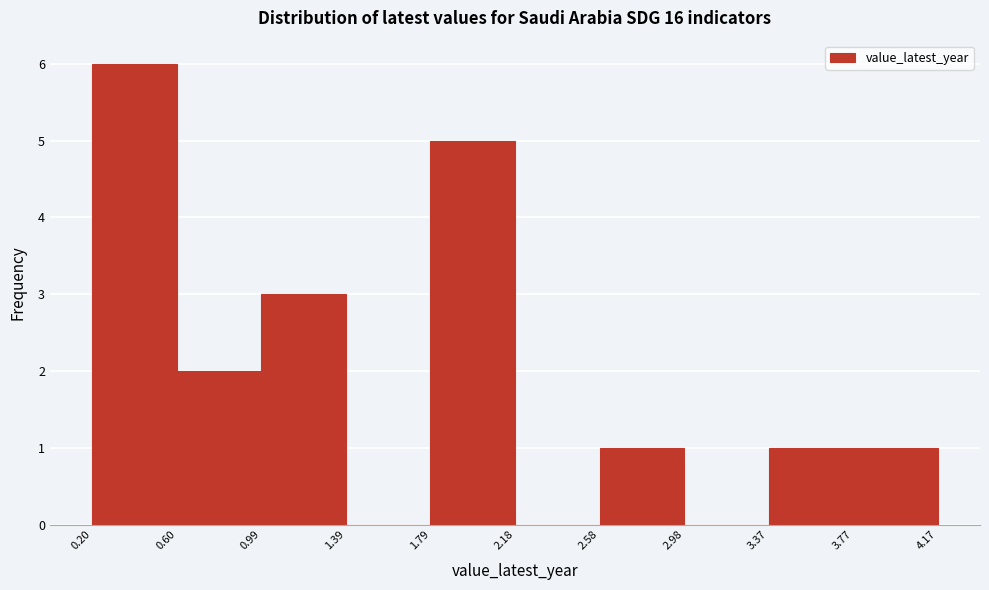

Which range on the x-axis has the tallest bar?

0.20 to 0.60